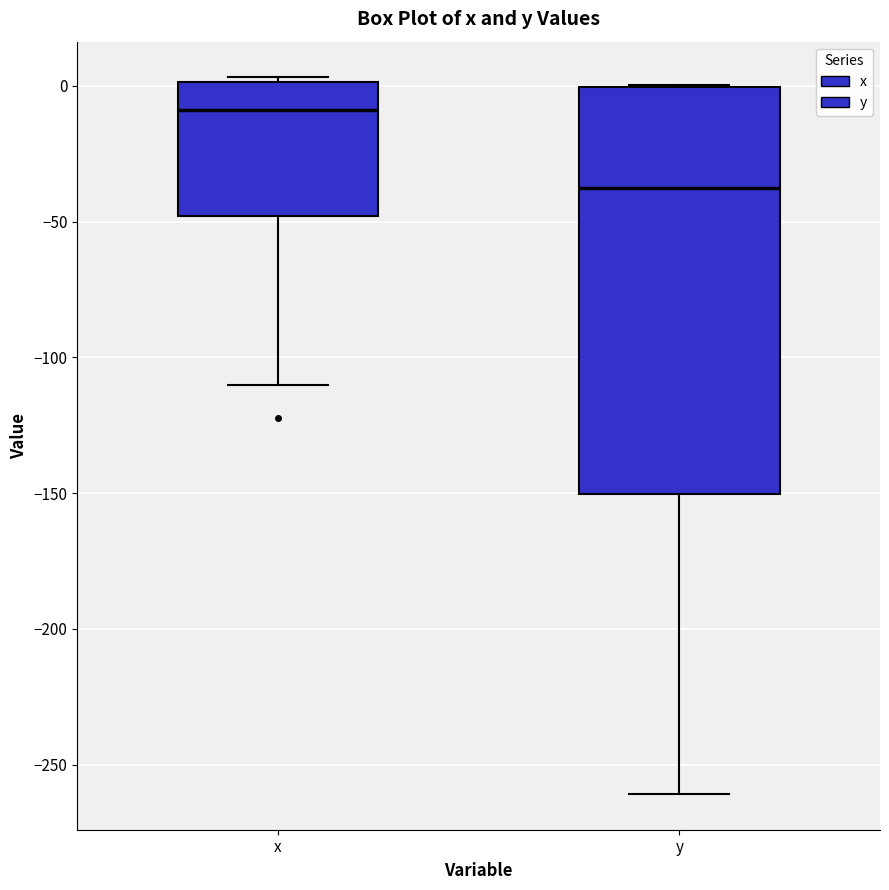

Which box has the lowest median line?

y